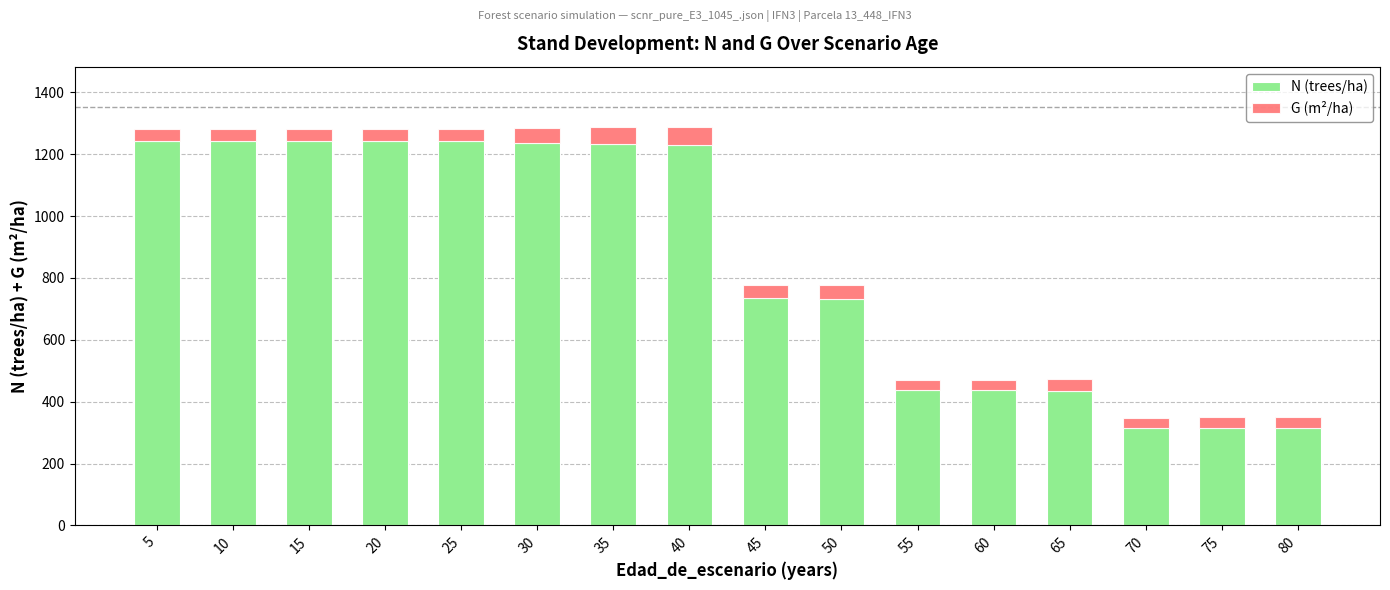

What is the minimum value for N (trees/ha)?

314.1